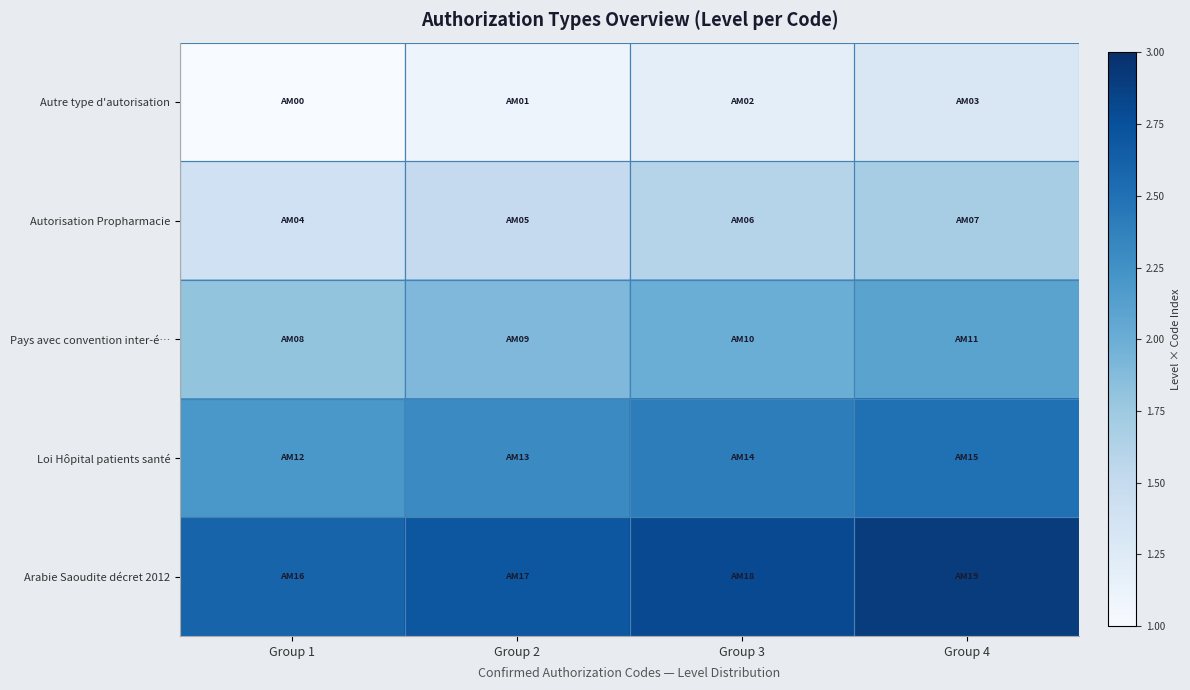

How many series are shown in this chart?

5